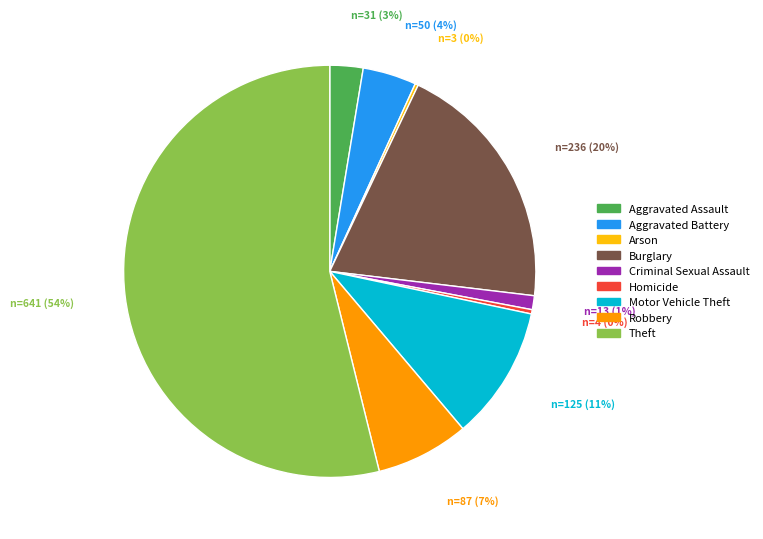

What is the majority slice?

Theft